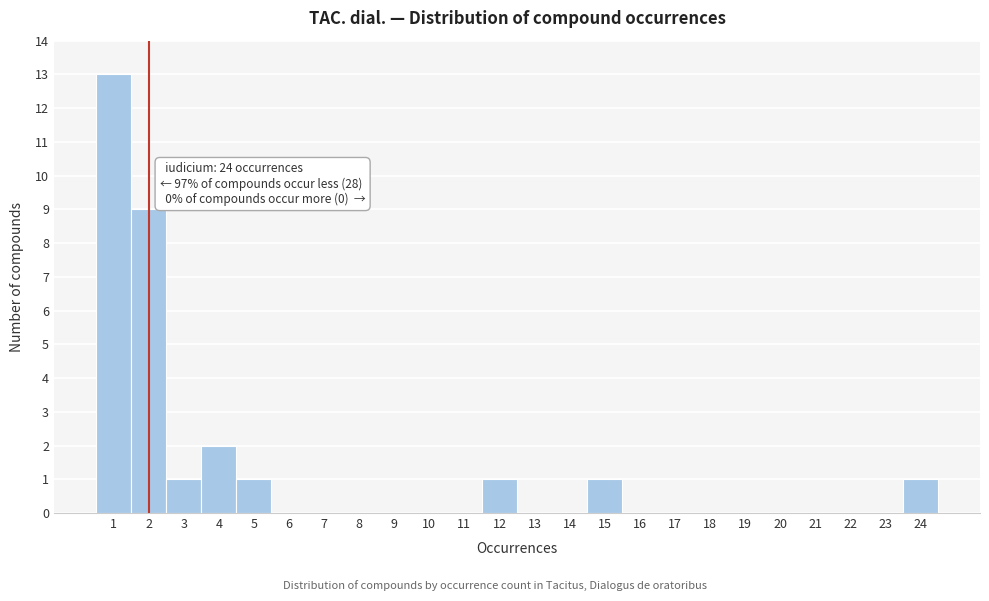

Which range on the x-axis has the tallest bar?

0.5 to 1.5